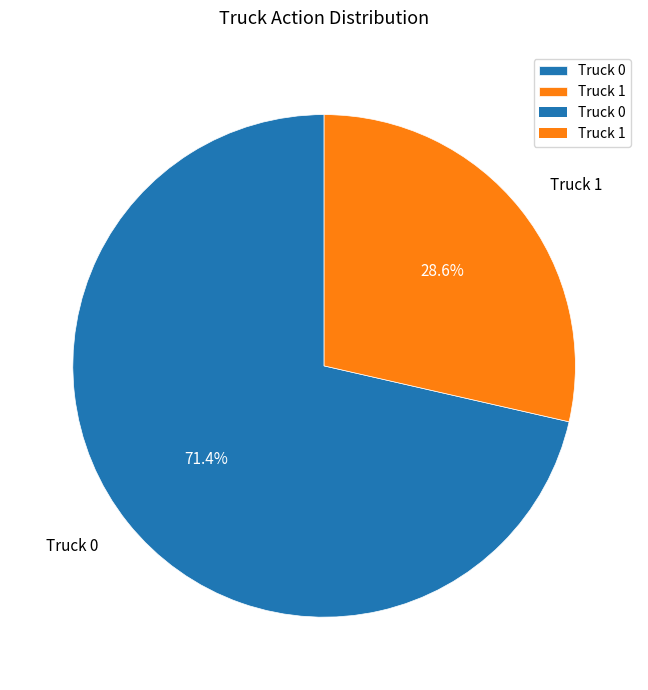

Rank the categories by value from lowest to highest.

Truck 1, Truck 0